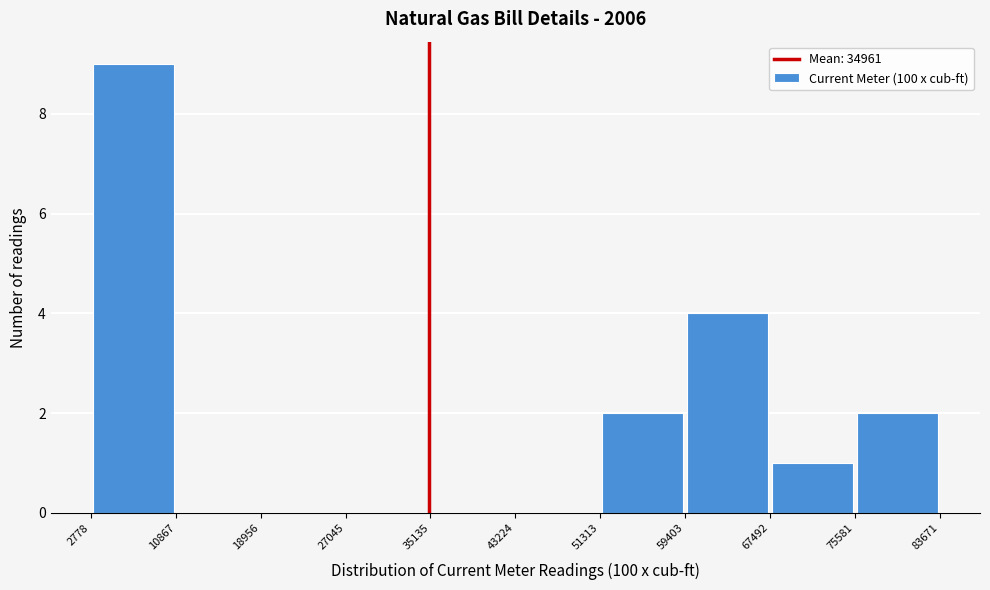

Over which range of the x-axis is the bar tallest?

2778 to 10867